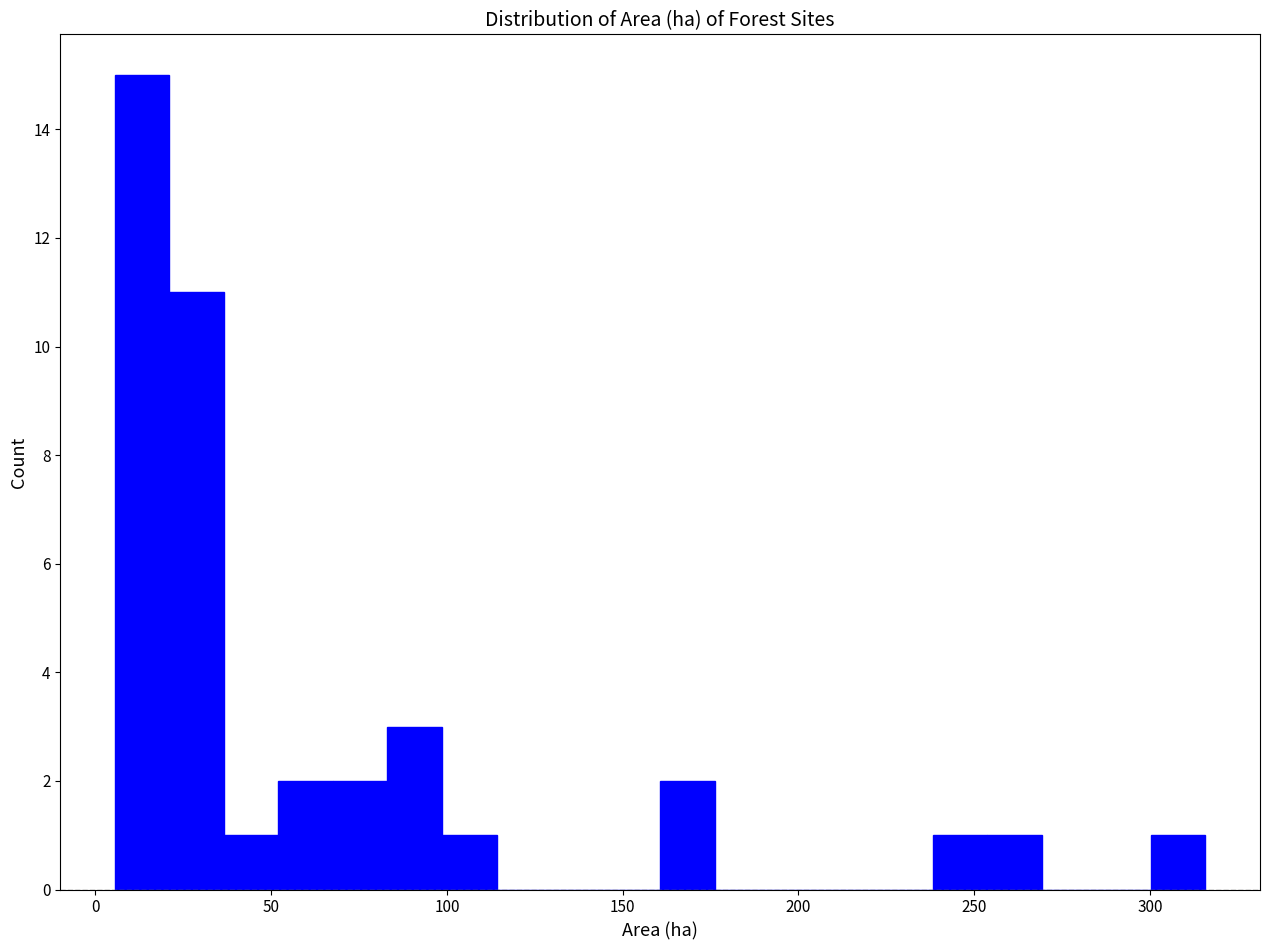

Read against the x-axis, roughly where is the centre of the tallest bar?

15